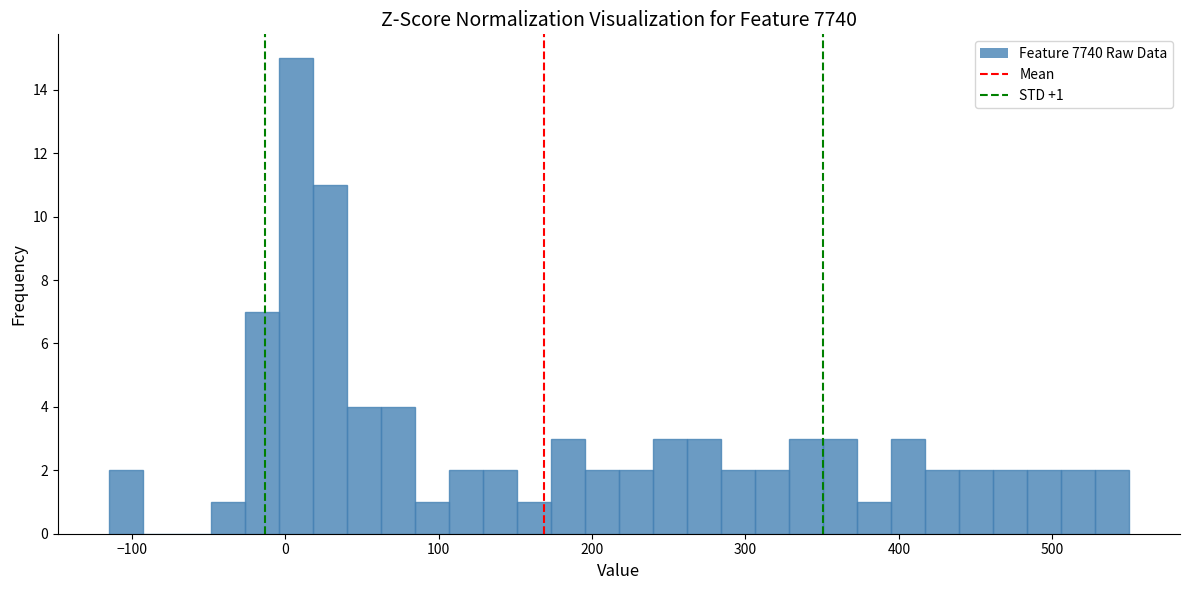

Read against the x-axis, roughly where is the centre of the tallest bar?

10